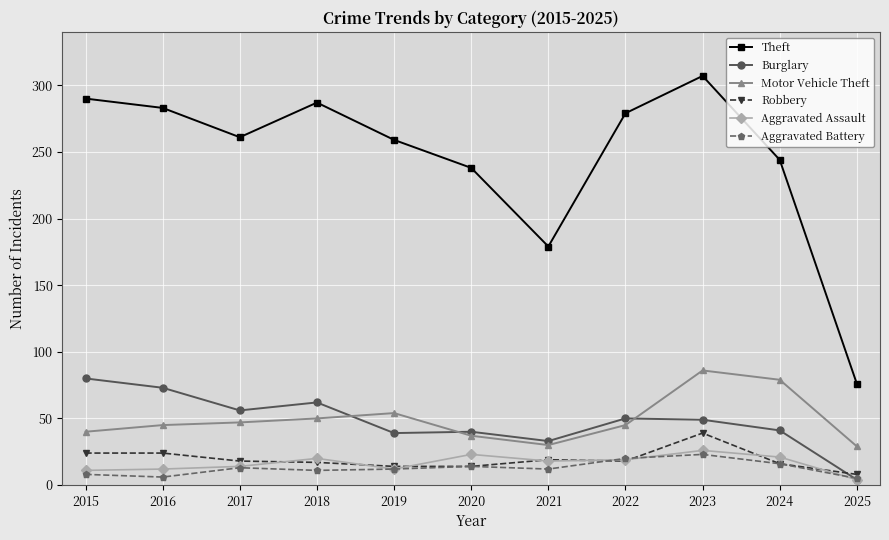

What is the maximum value shown in the chart?

307